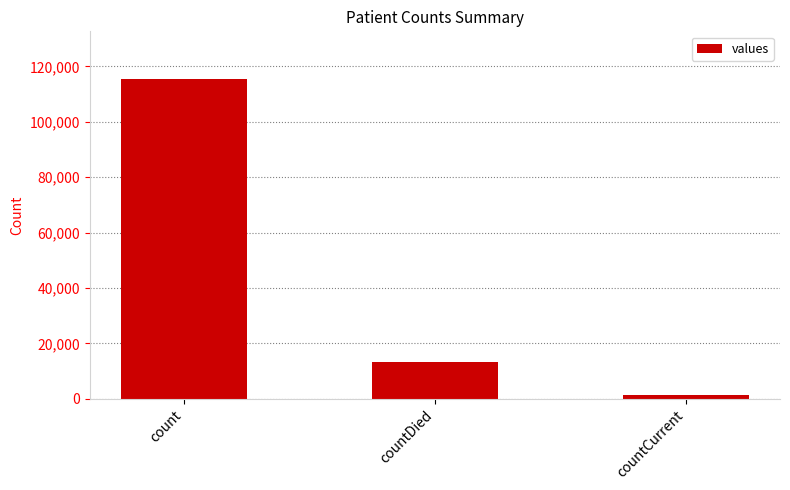

What position from the right is countCurrent?

1